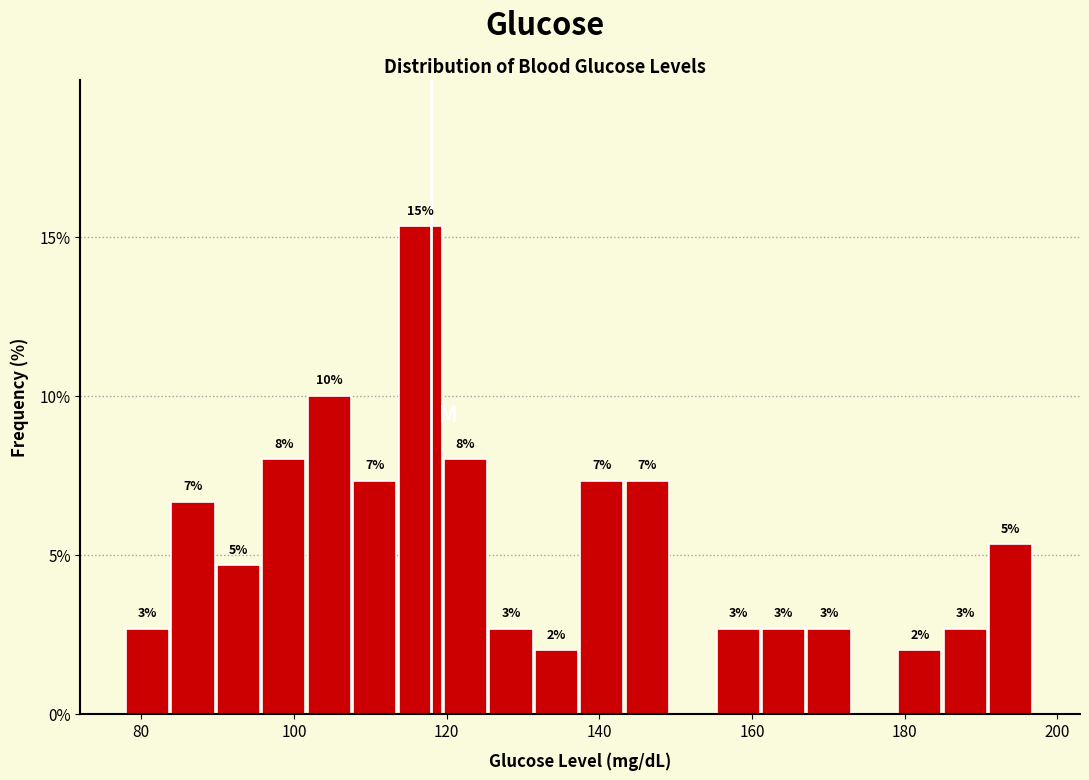

Read against the x-axis, roughly where is the centre of the tallest bar?

116